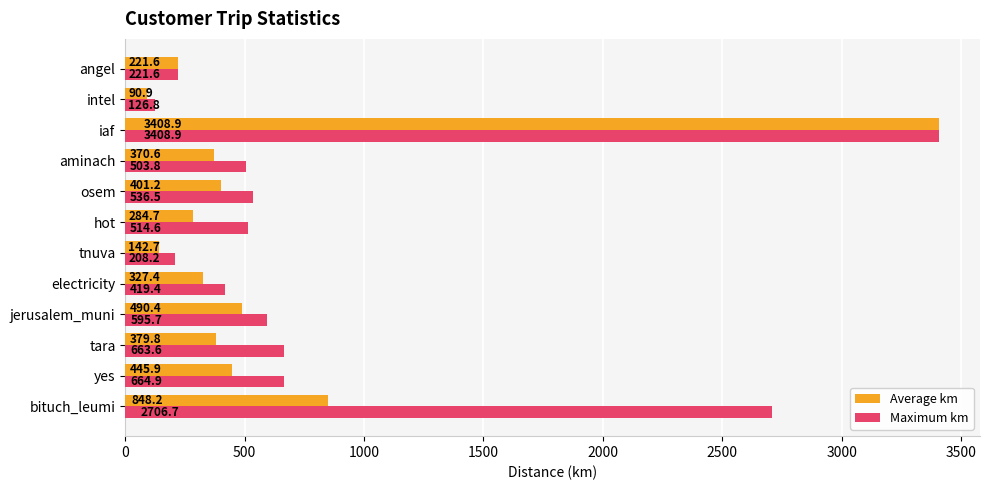

What is the maximum value for Average km?

3408.9